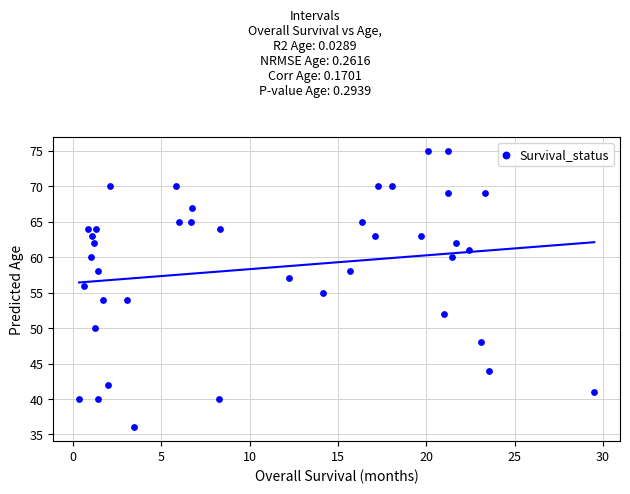

What is the range of Y values (max minus min)?

39